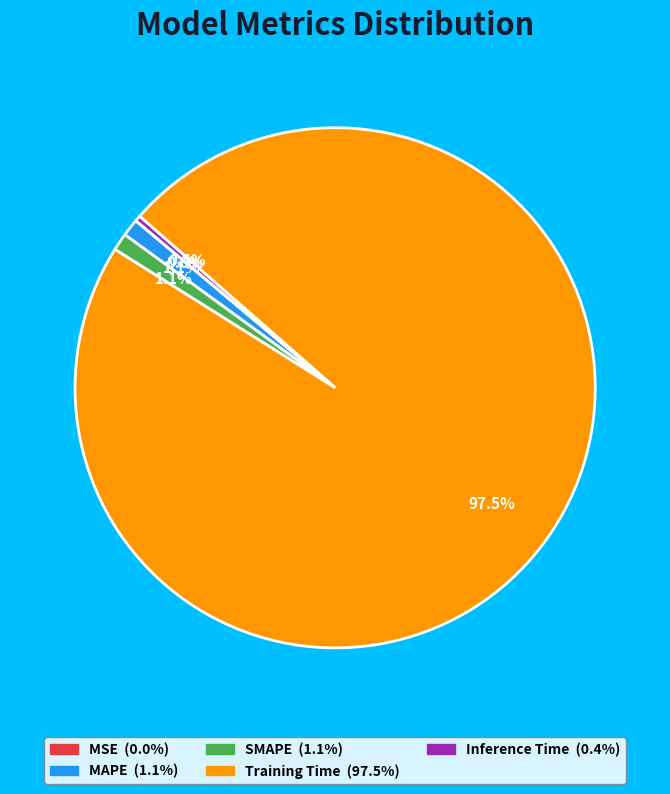

Is the sum of Training Time and SMAPE greater than half?

Yes